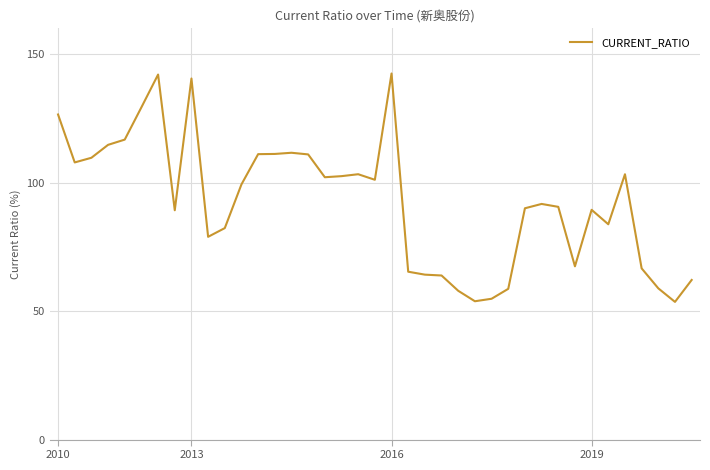

What is the sum of all values?

3608.4